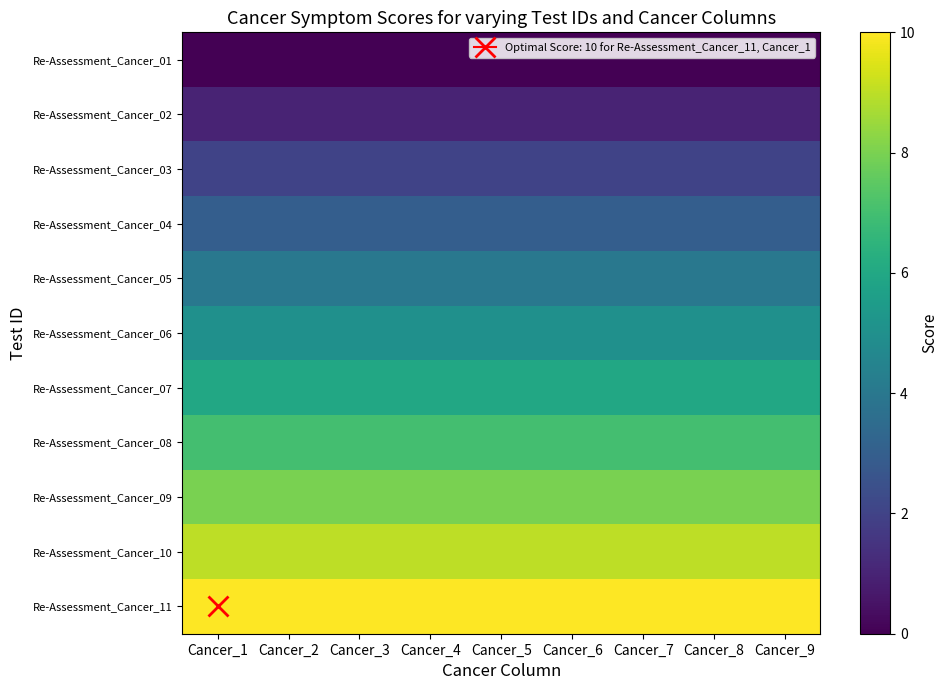

At how many categories does at least one series exceed 5?

9